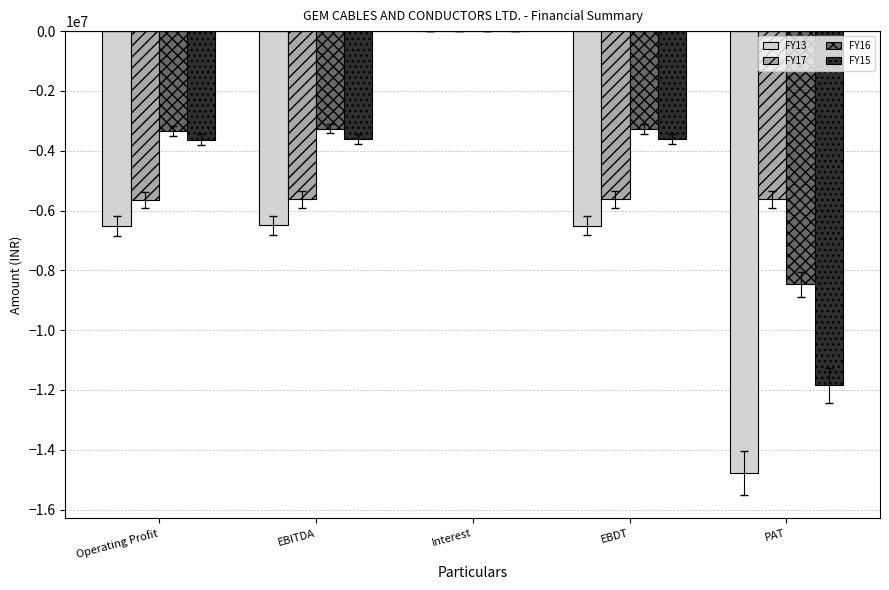

Which label corresponds to the largest value in the chart?

Interest